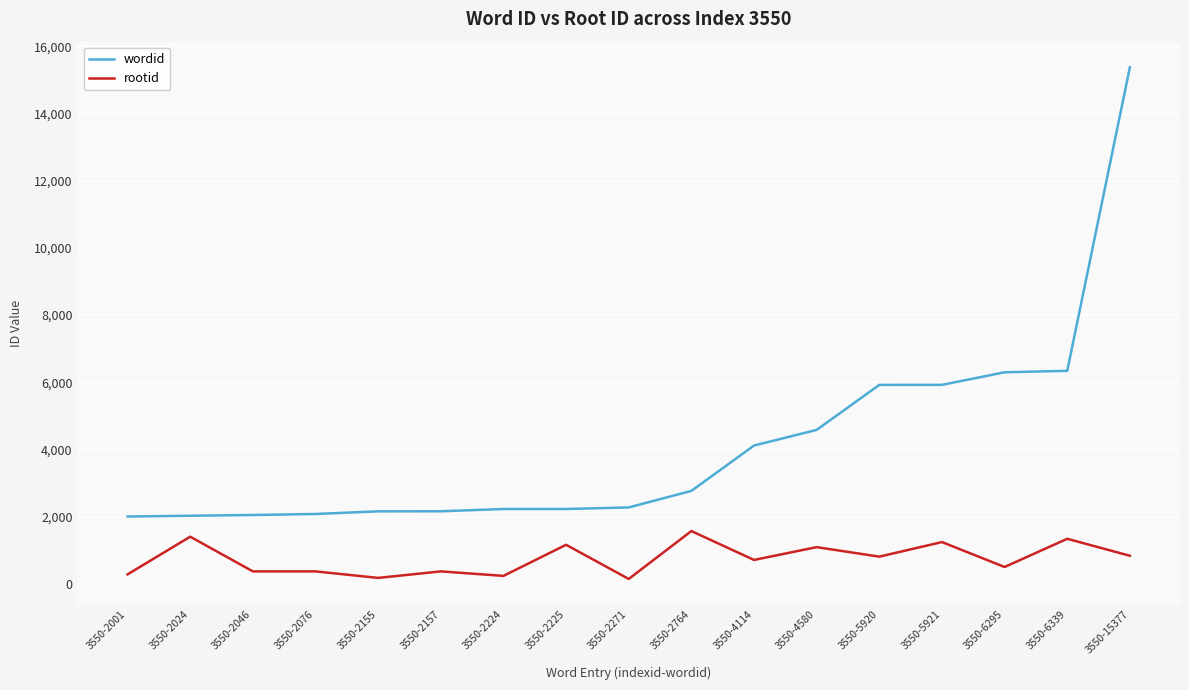

Where is wordid nearest to the value 8689?

3550-6339